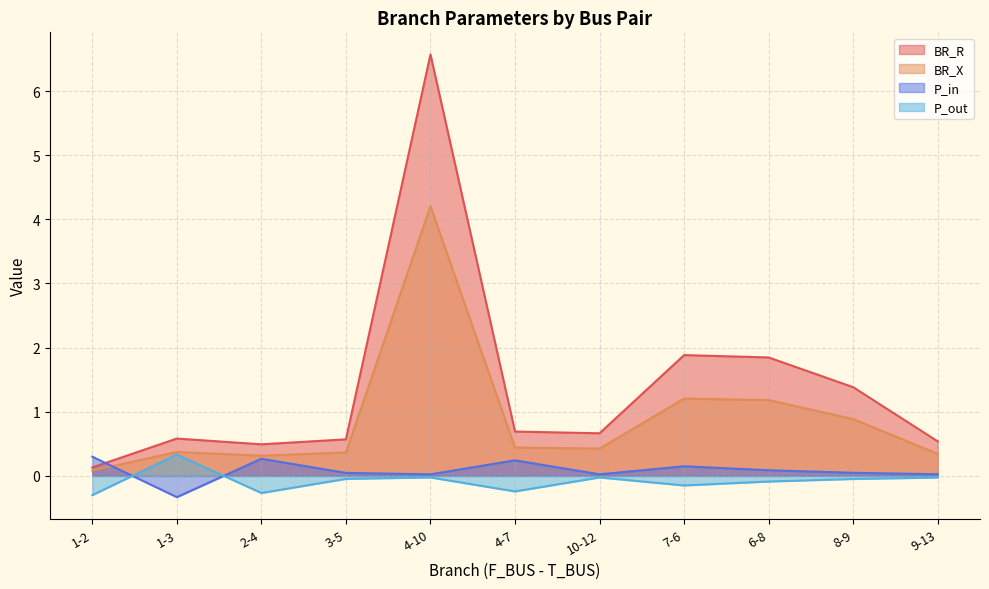

True or false: BR_R and BR_X cross at least once.

False